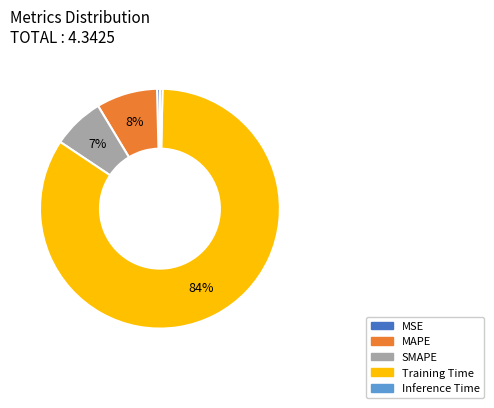

Do MSE and Inference Time together represent more than half of the pie?

No